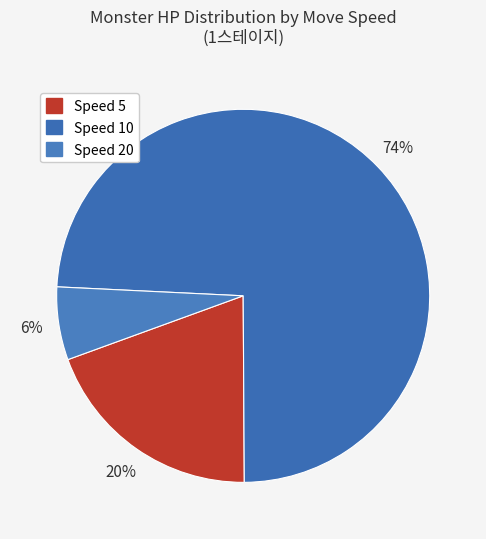

How many segments does this pie chart have?

3